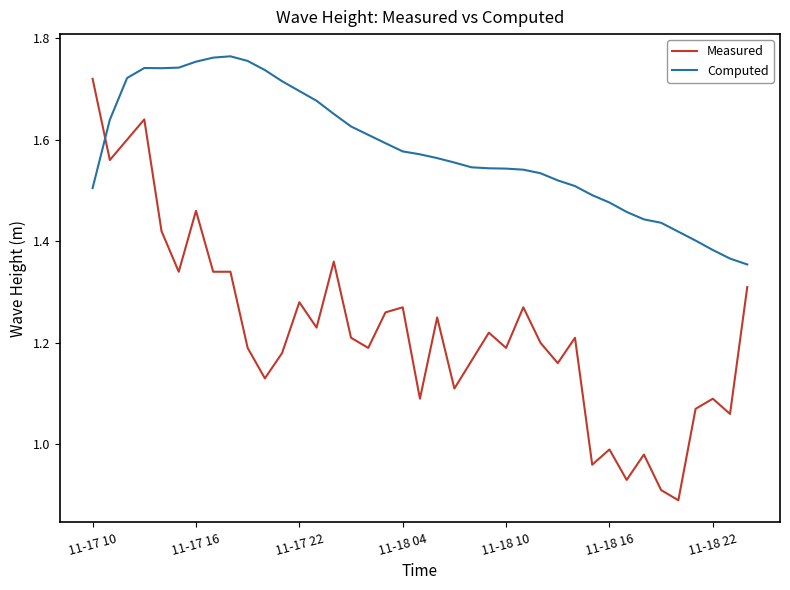

Which series has the largest total across all categories?

Computed